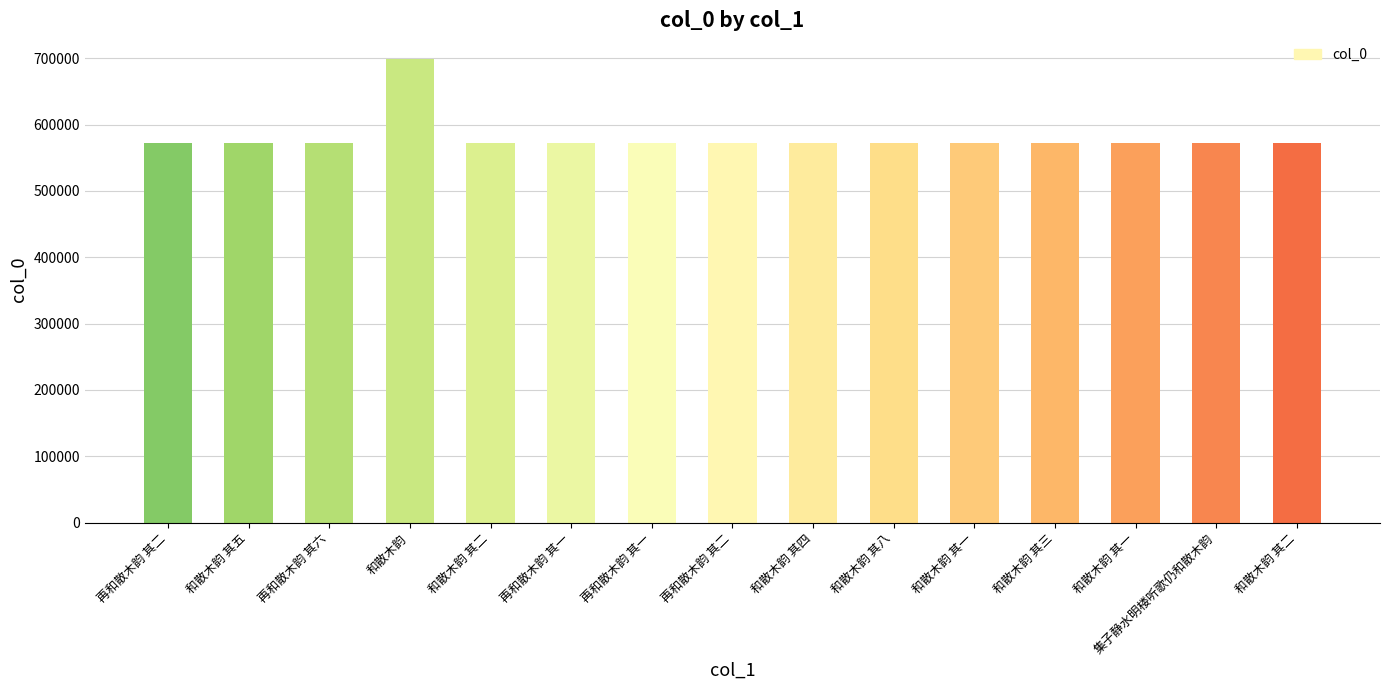

How many data points are less than 572292?

7